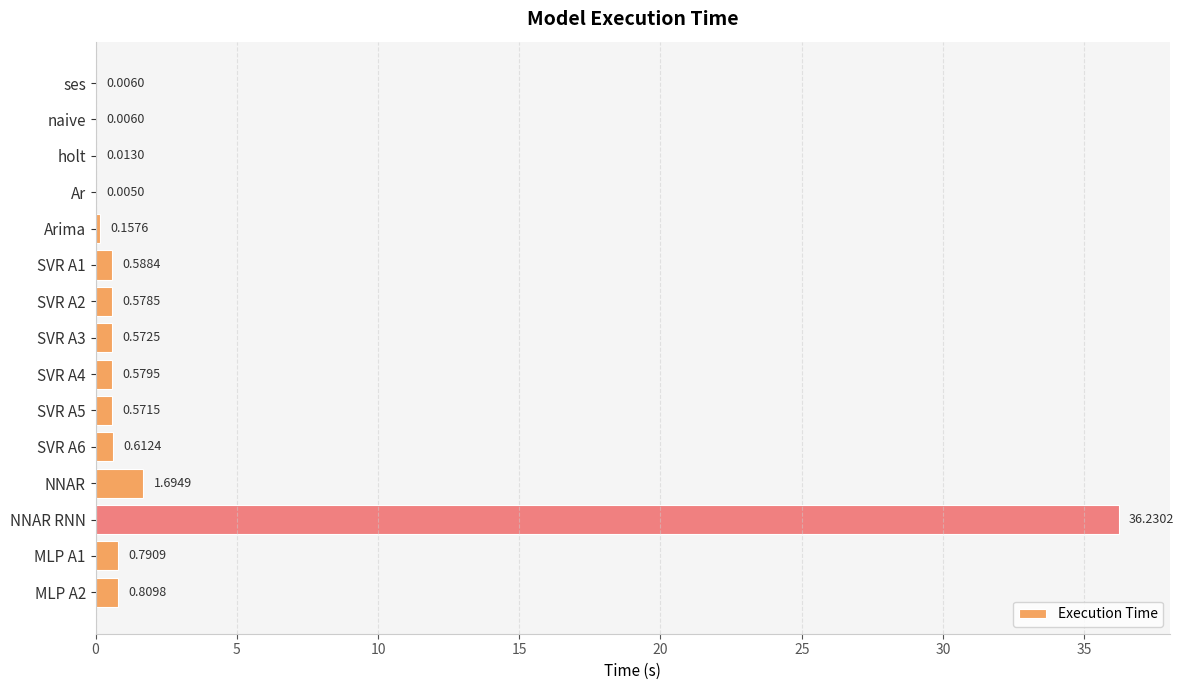

What is the sum of all values?

43.2